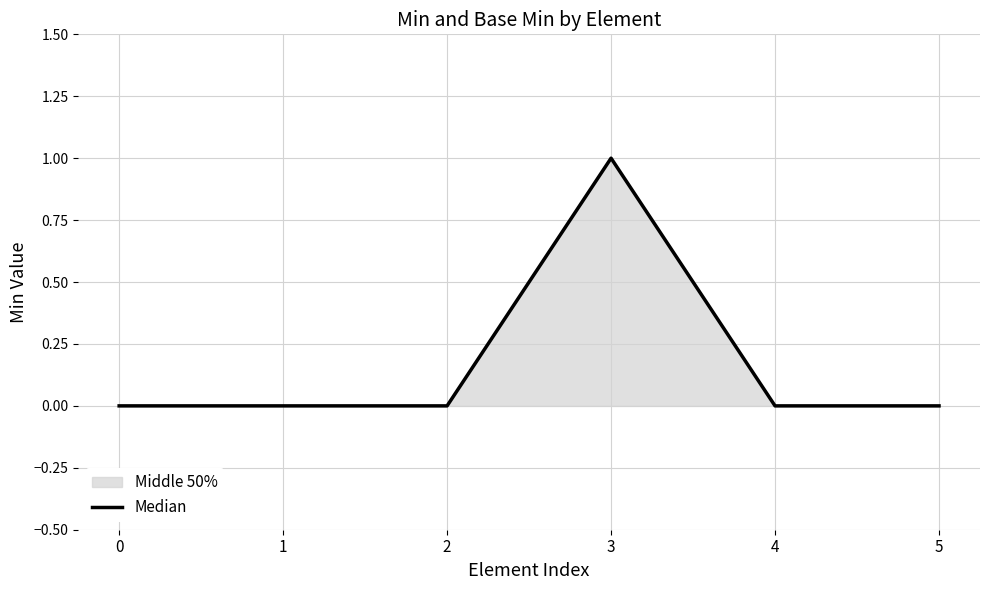

Rank the categories by value from lowest to highest.

0, 1, 2, 4, 5, 3